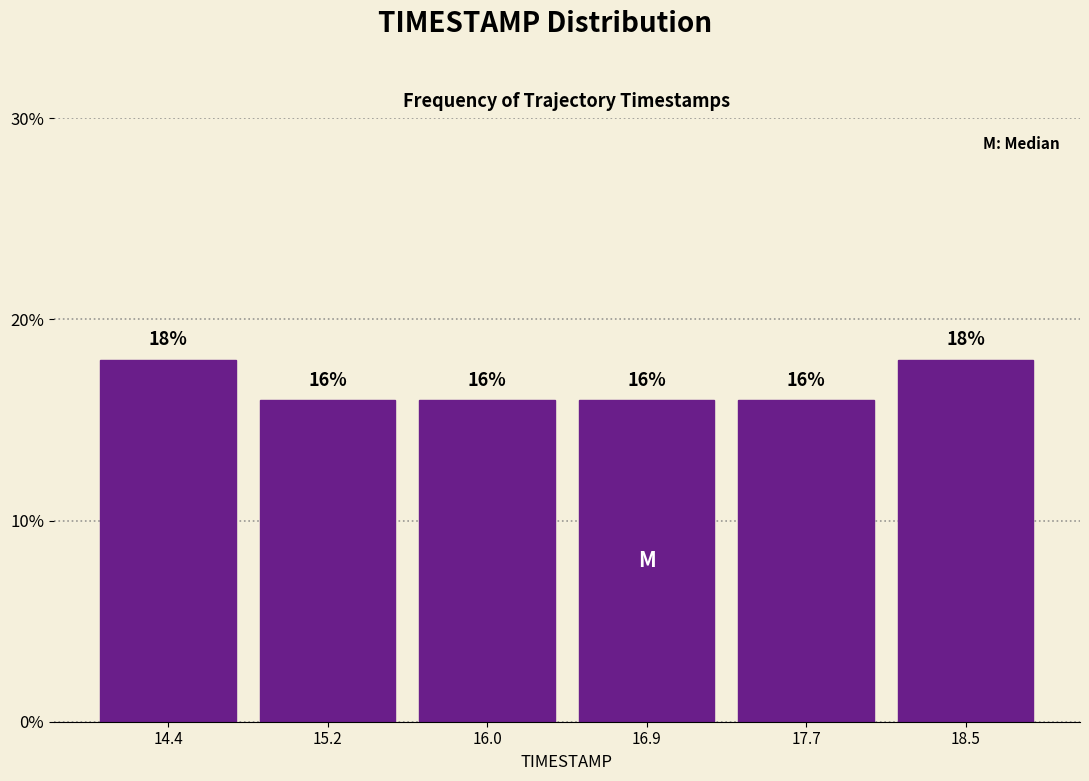

Reading left to right, transcribe this chart: for each bar, give the range it covers on the x-axis and its height. The bar edges are not printed on the chart, so give them approximately, as read against the axis.

14.0 to 14.8: 18
14.8 to 15.6: 16
15.6 to 16.5: 16
16.5 to 17.3: 16
17.3 to 18.1: 16
18.1 to 18.9: 18